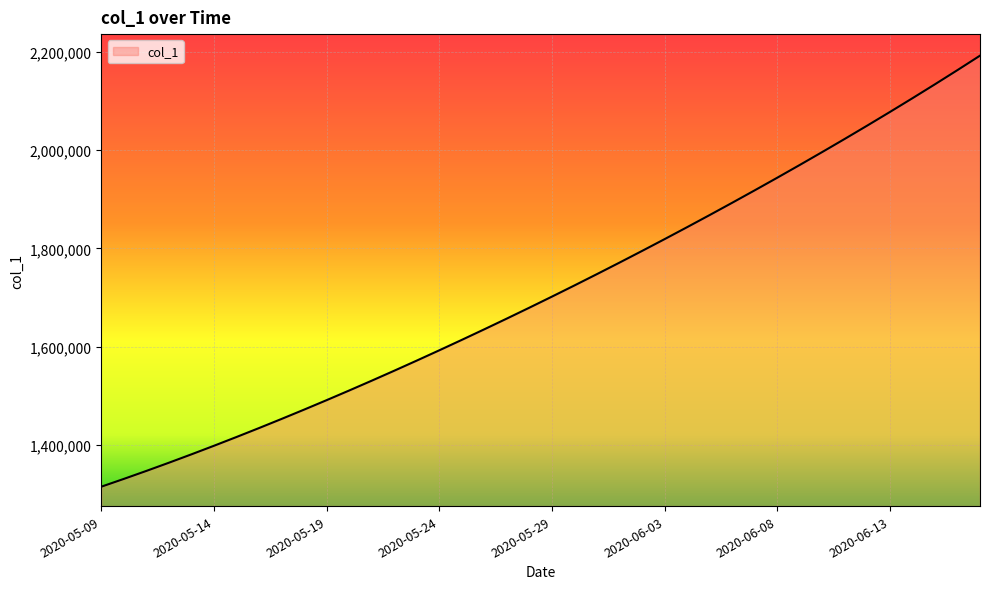

What is the difference between the maximum and minimum values?

877107.8